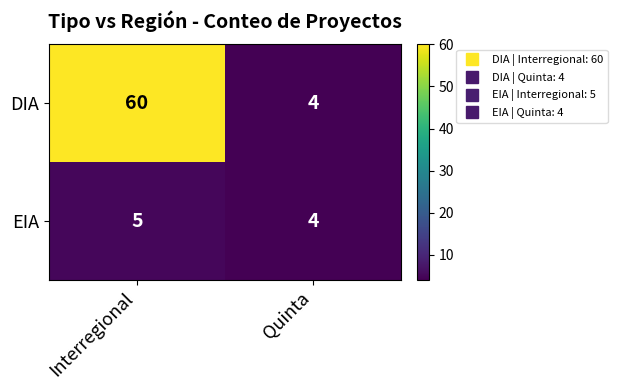

The value of EIA at Quinta is 4. True or false?

True